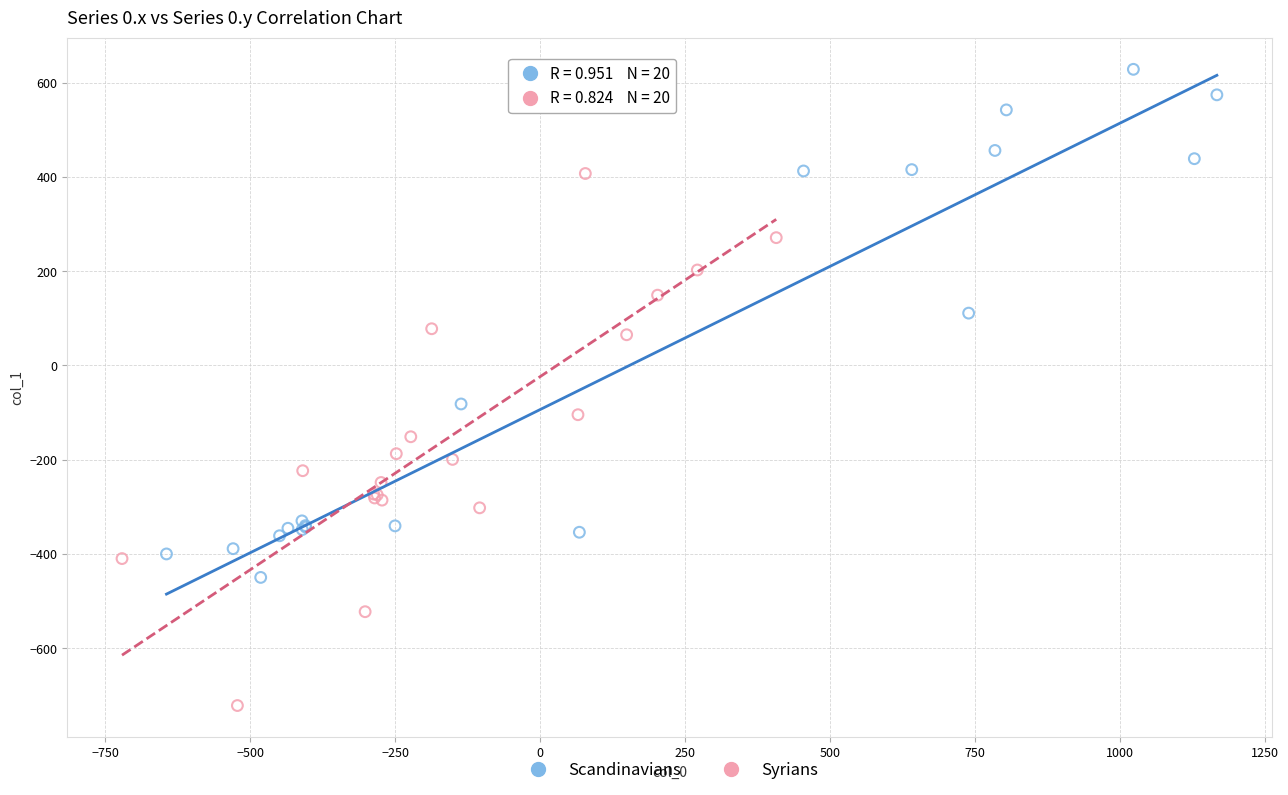

Which series reaches the maximum Y coordinate?

Scandinavians